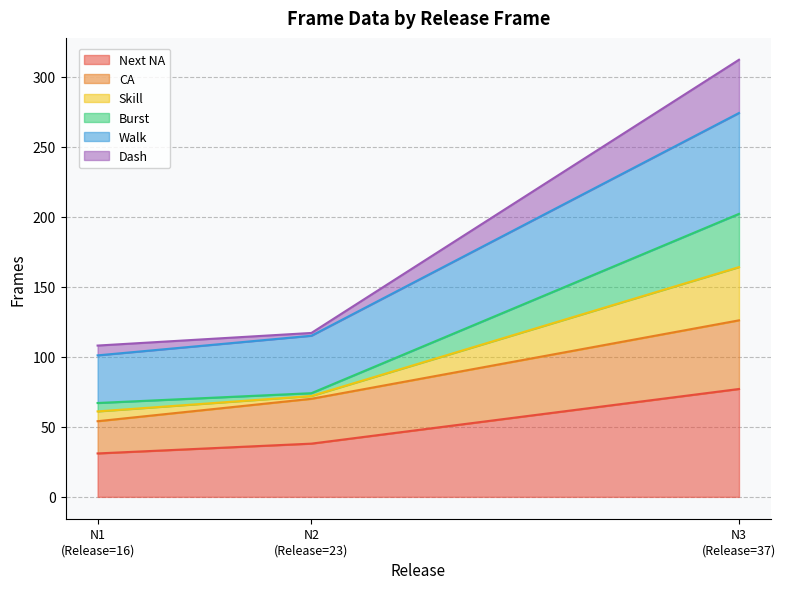

The value of CA at N3 (Release=37) is 36. True or false?

False